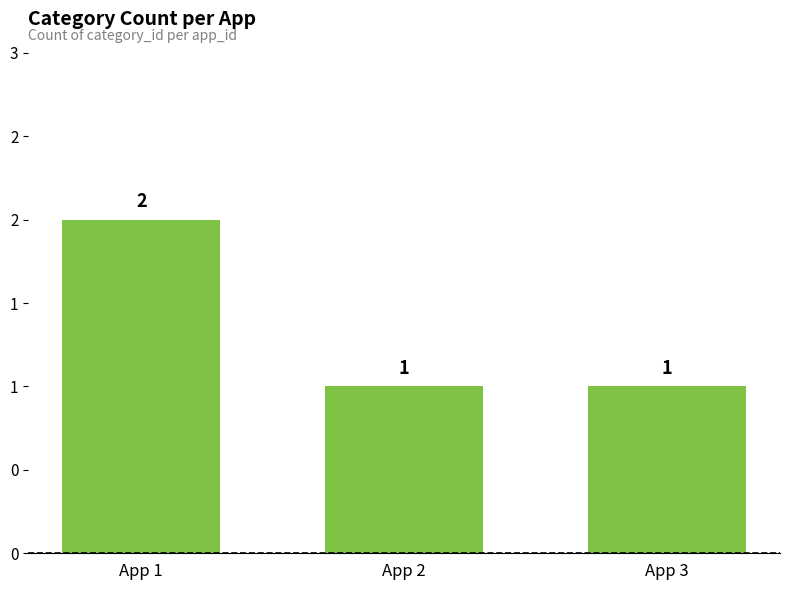

List the labels in order of value, largest first.

App 1, App 2, App 3